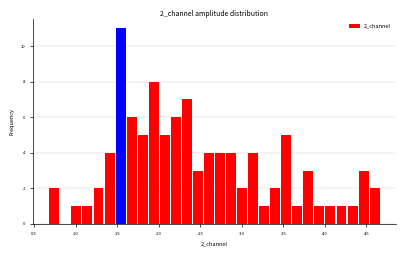

Around what value on the x-axis is the tallest bar? Give the approximate position of its centre, as read against the axis.

1.55